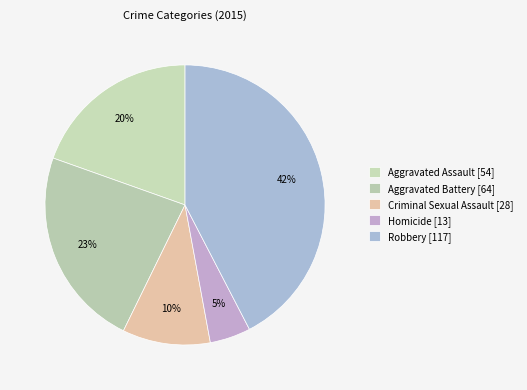

What is the smallest slice in the pie chart?

Homicide